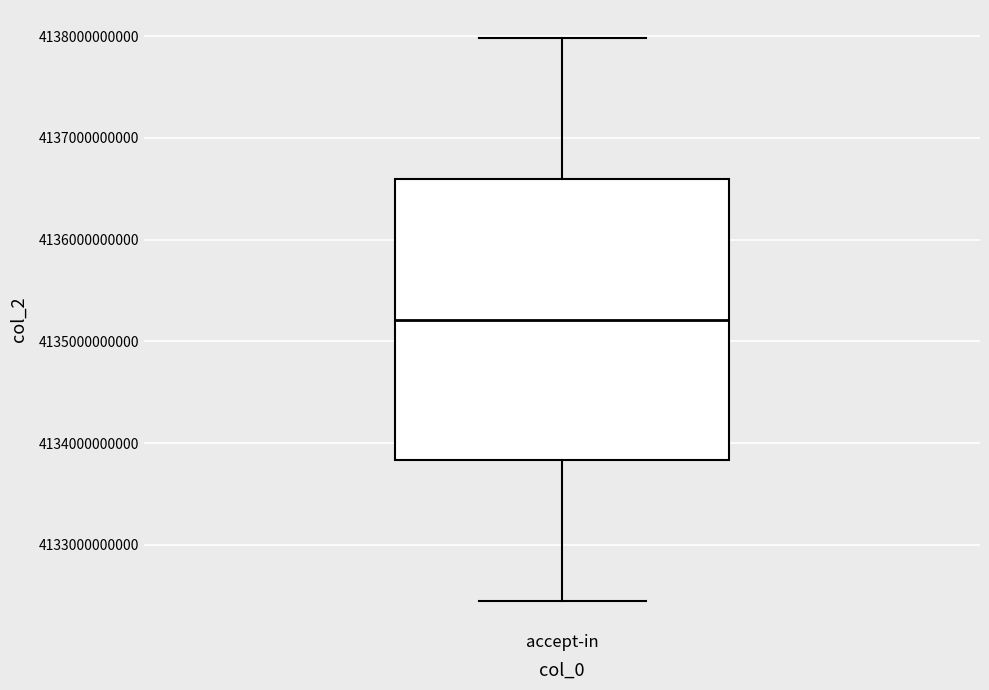

Where is the lower edge of the box for accept-in on the y-axis? The values are not printed on the chart, so give them approximately, as read against the axis.

4133800000000